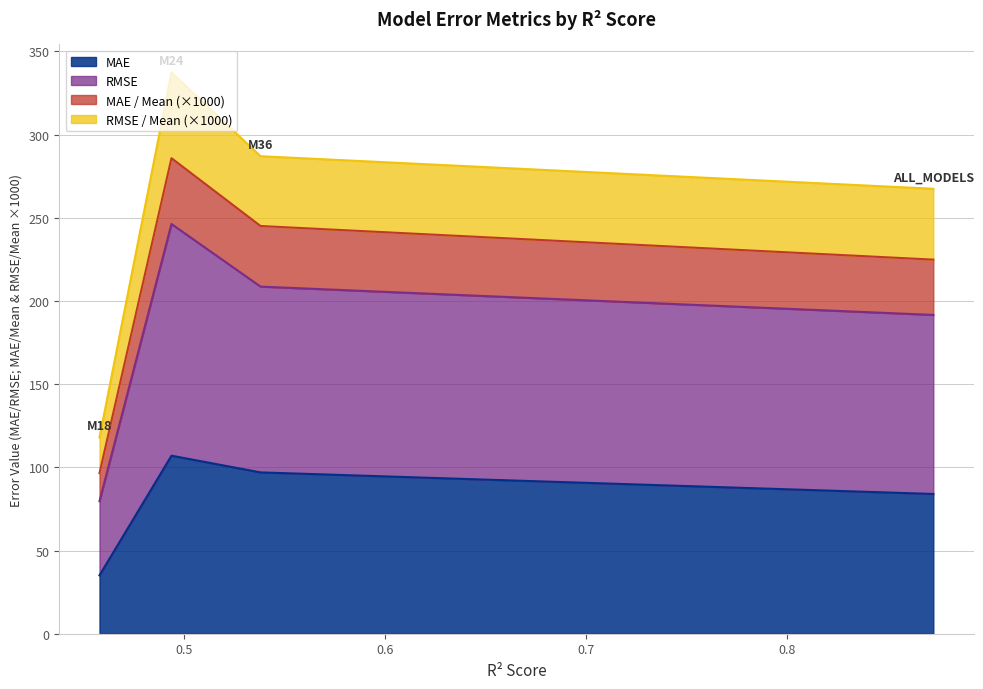

Which series has the largest total across all categories?

RMSE